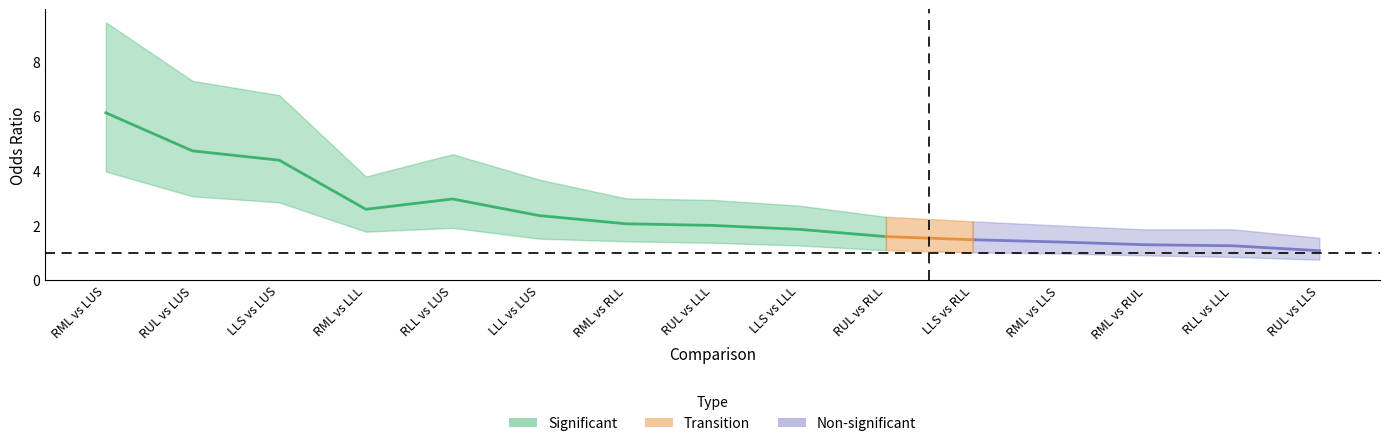

What is the label of the 12th point from the right?

RML vs LLL